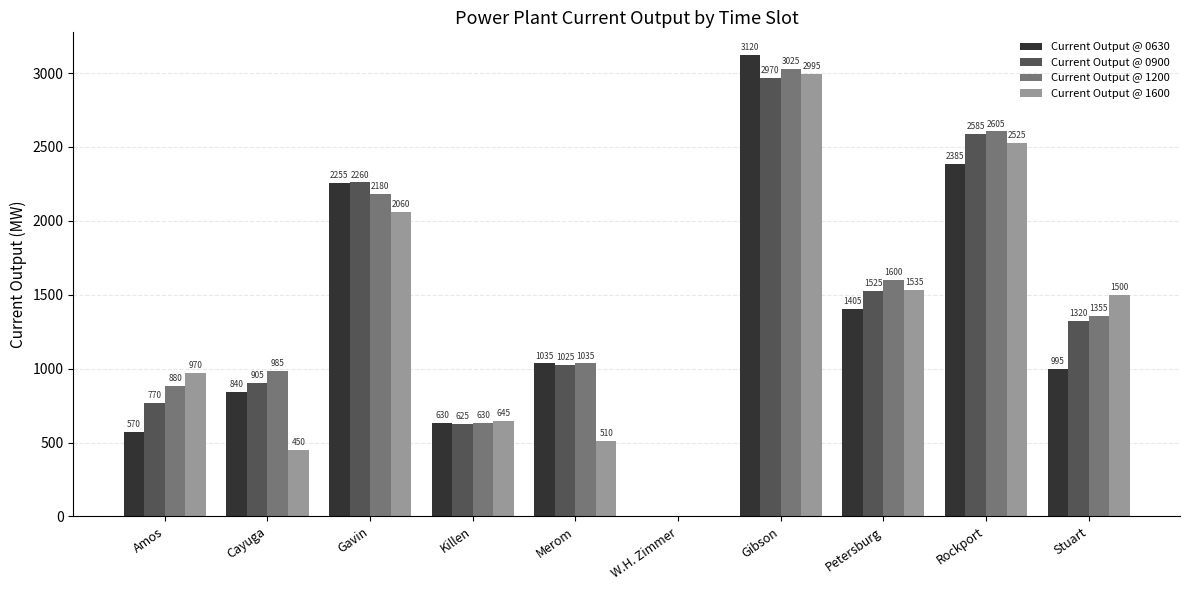

Which series has the largest range (max minus min)?

Current Output @ 0630